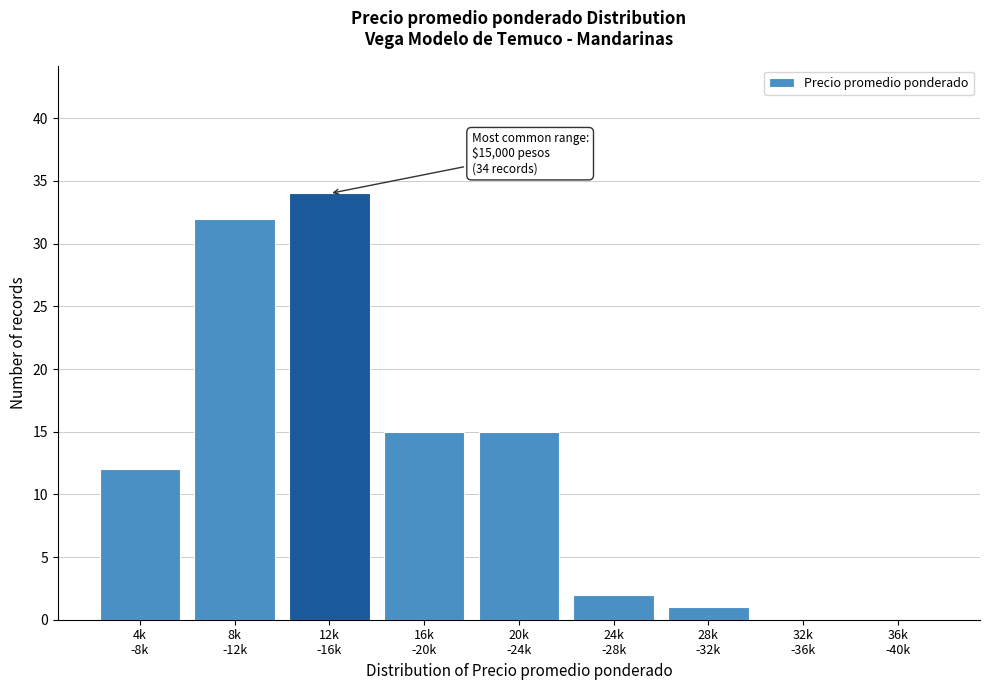

What is the sum of all values?

111